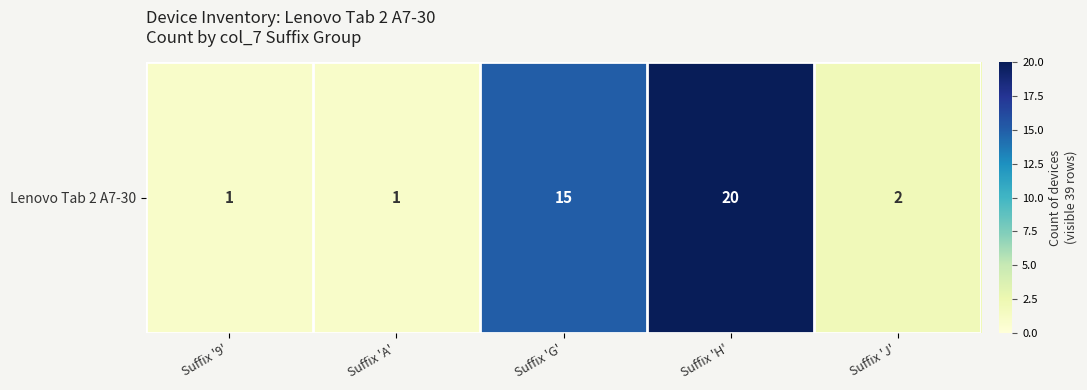

Reading left to right, extract all data points from this chart.

1	1	15	20	2